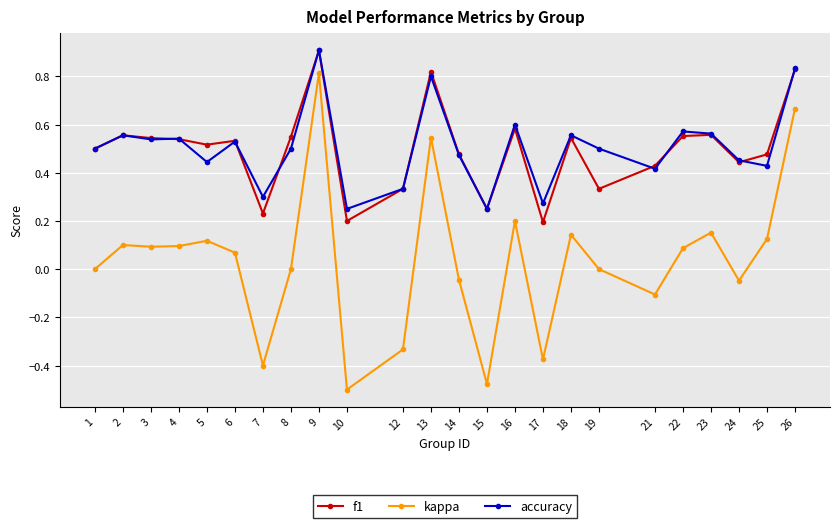

How many lines are shown in the chart?

3